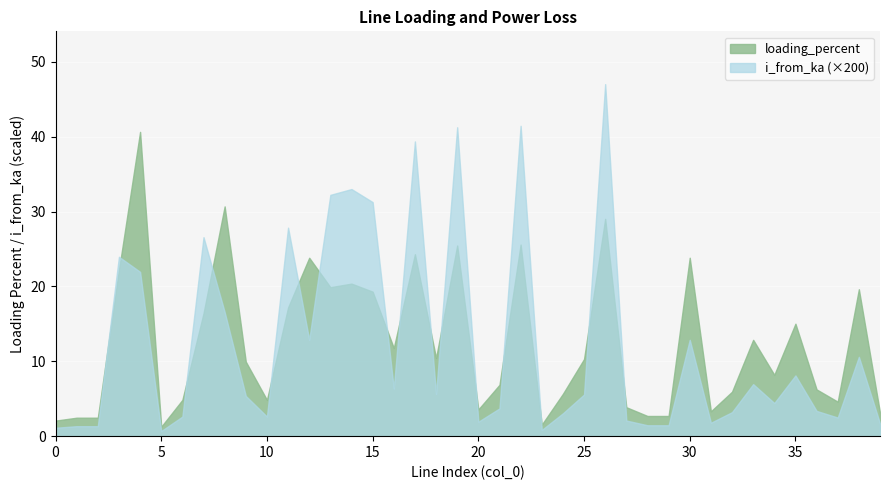

True or false: pl_mw and loading_percent intersect in this chart.

False